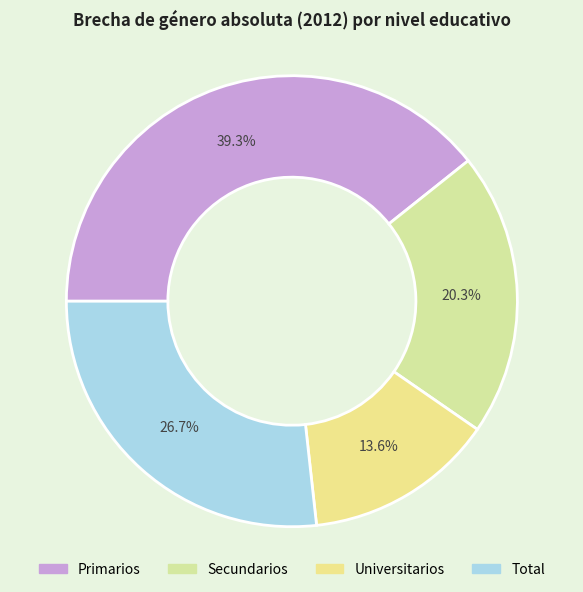

To the nearest percent, what is the difference between the largest and smallest slice percentages?

26%